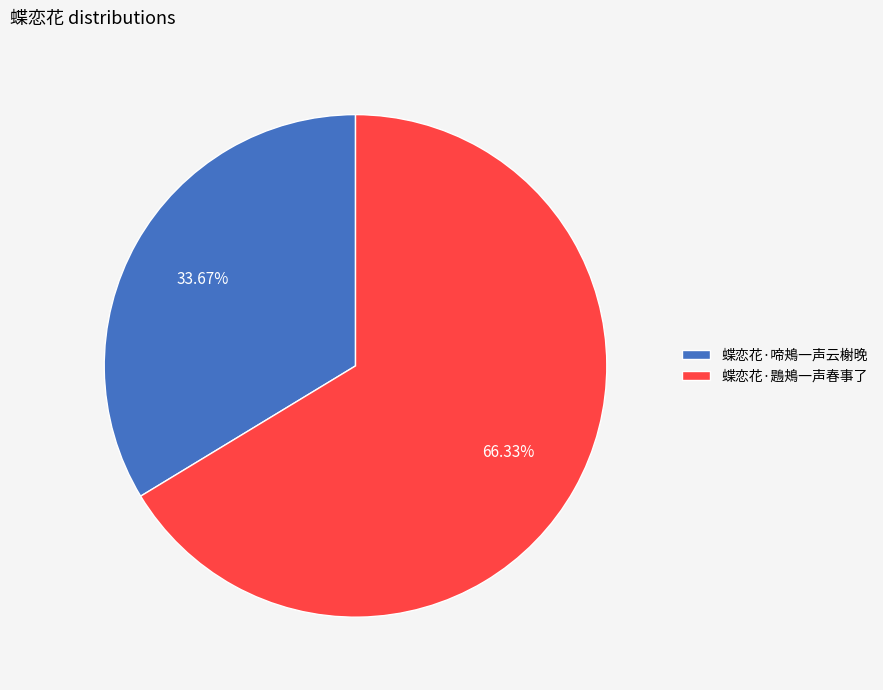

To the nearest percent, what is the combined percentage of 蝶恋花·鶗鴂一声春事了 and 蝶恋花·啼鴂一声云榭晚?

100%